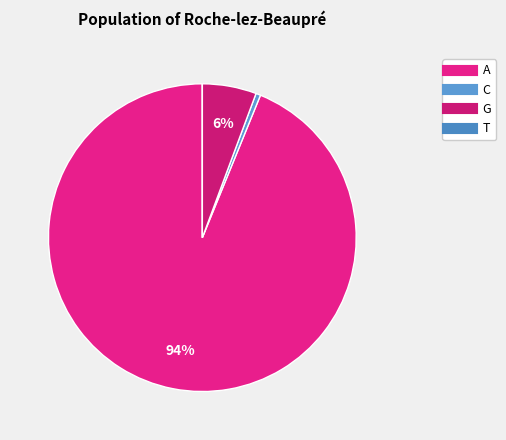

Which slice is the smallest?

T